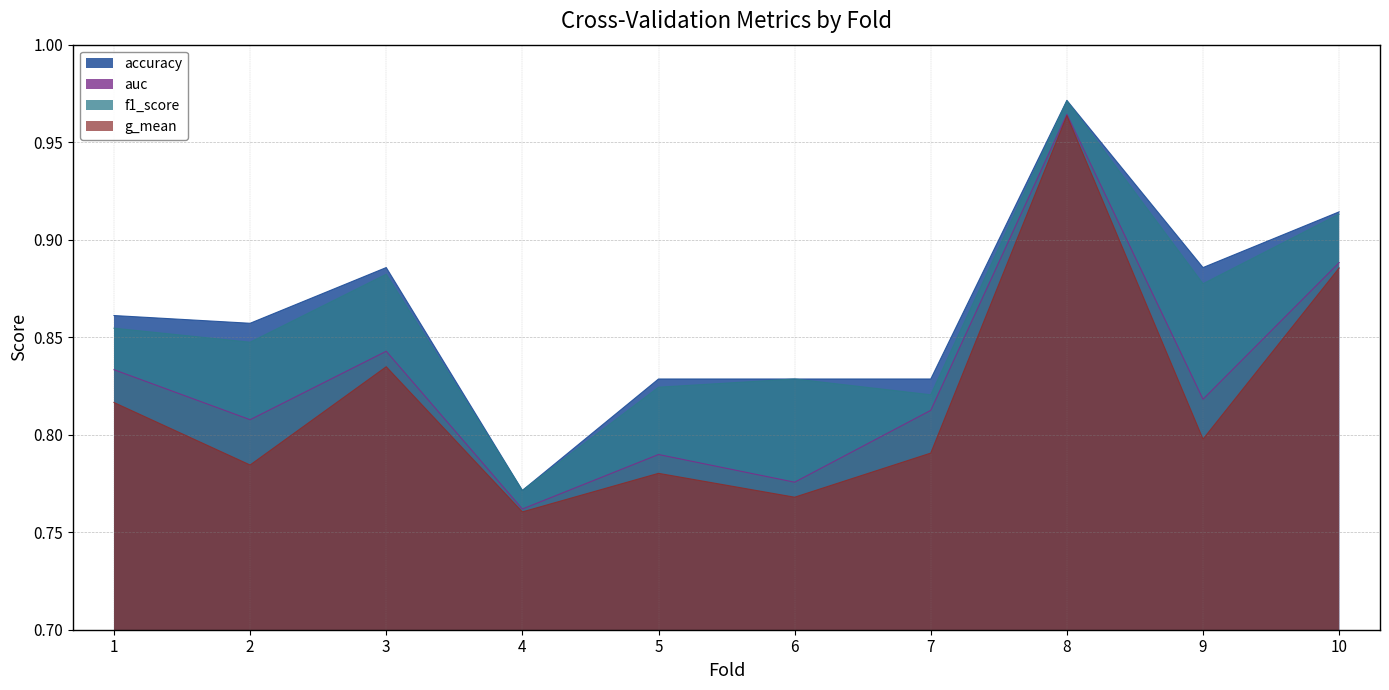

Is it true that f1_score equals 0.8 at 6?

True